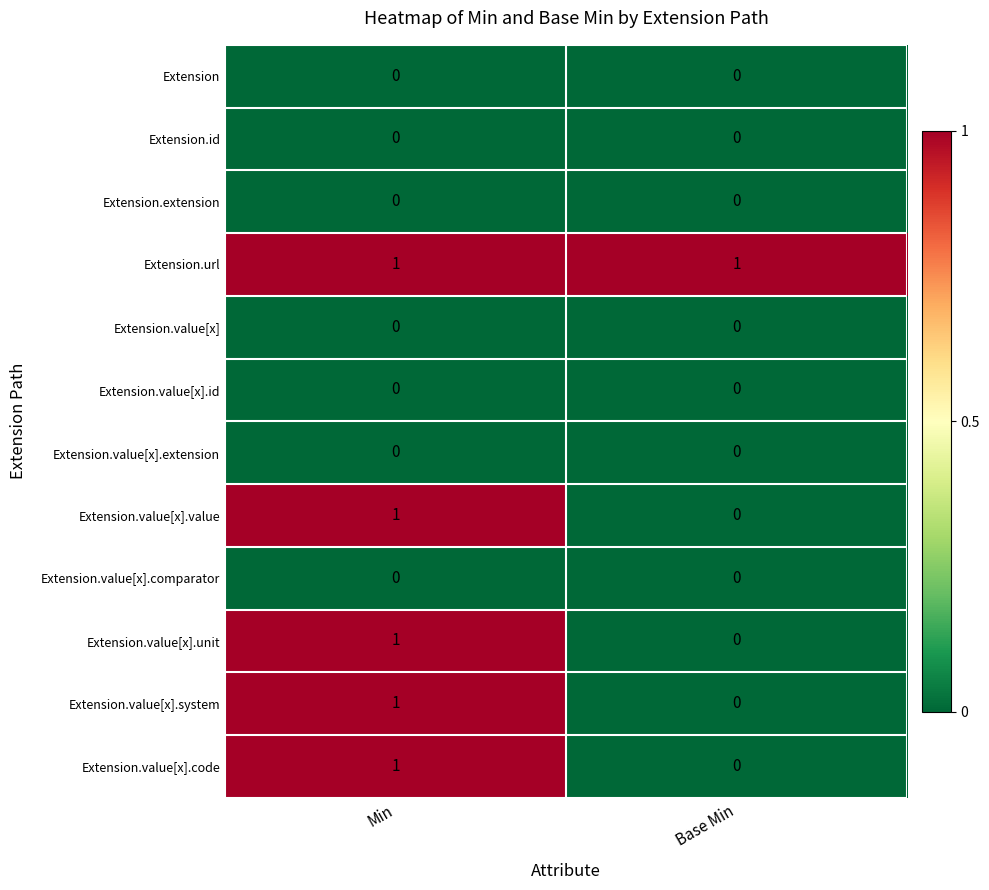

List the labels in order of Extension.value[x].system value, smallest first.

Base Min, Min